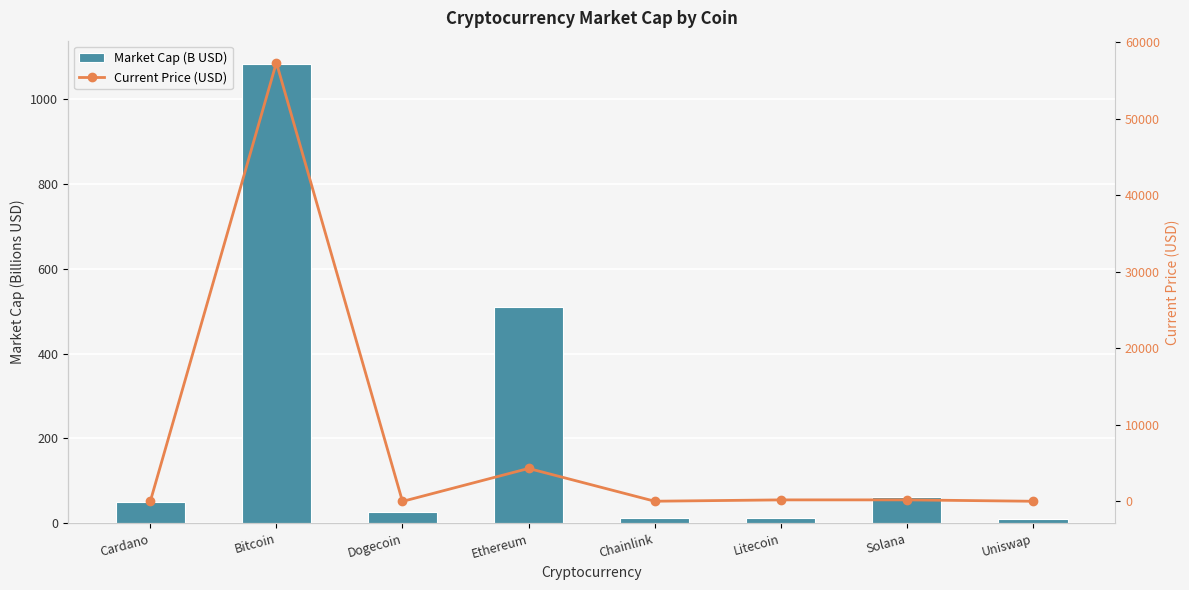

Reading left to right, what are all the values shown in this chart?

Market Cap (B USD): Cardano=51.0	Bitcoin=1083.0	Dogecoin=27.2	Ethereum=510.6	Chainlink=11.6	Litecoin=13.7	Solana=61.1	Uniswap=9.1
Current Price (USD): Cardano=1.6	Bitcoin=57340.0	Dogecoin=0.2	Ethereum=4307.8	Chainlink=24.9	Litecoin=198.9	Solana=201.0	Uniswap=20.0